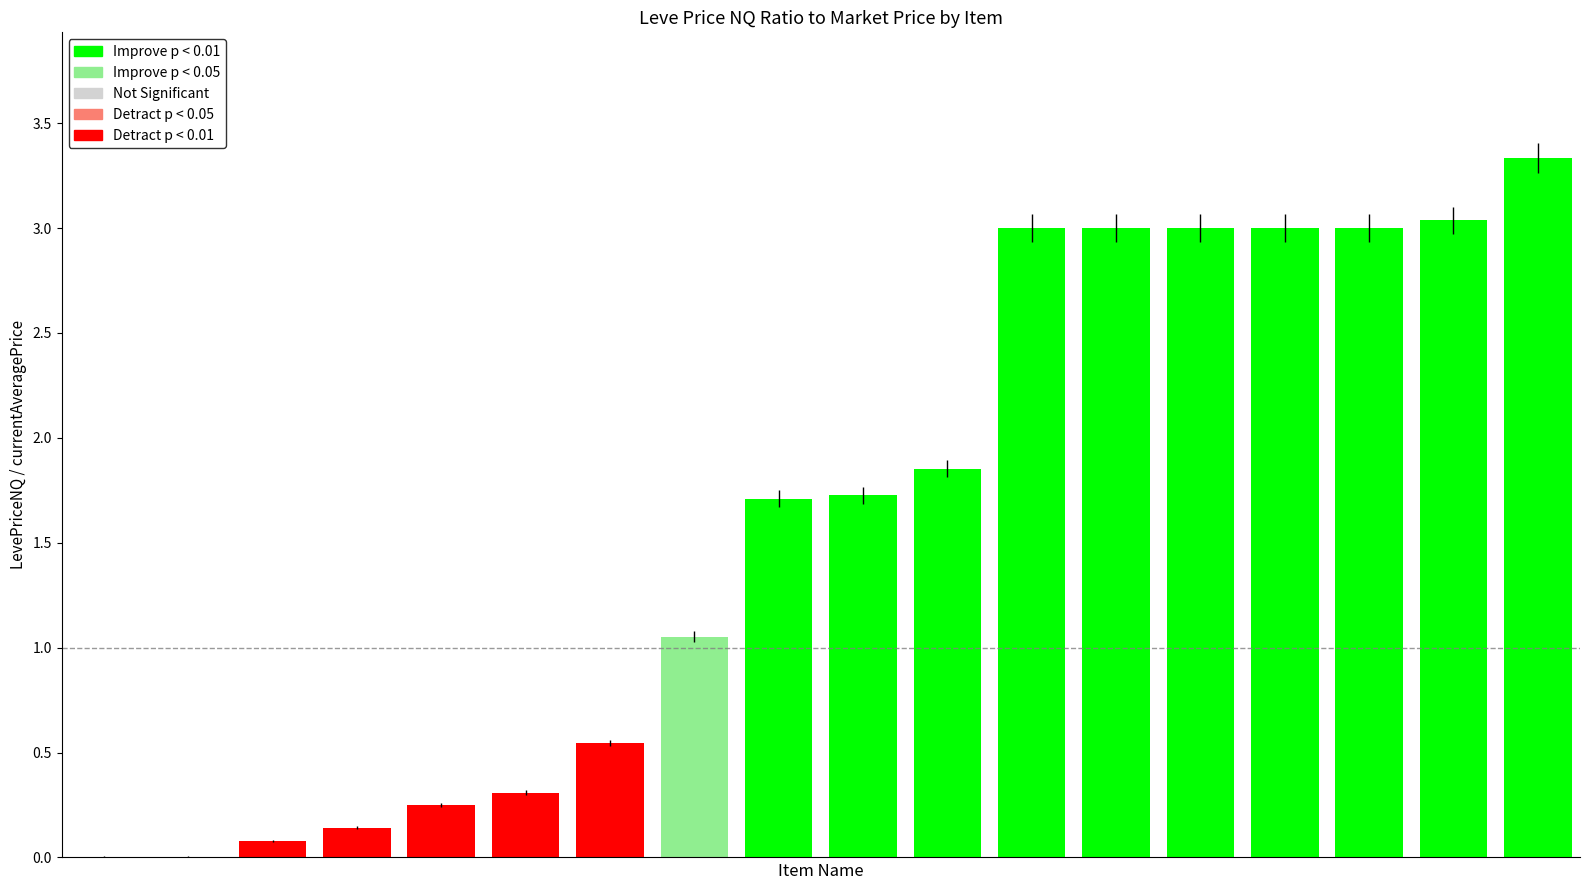

What is the sum of all values?

29.0